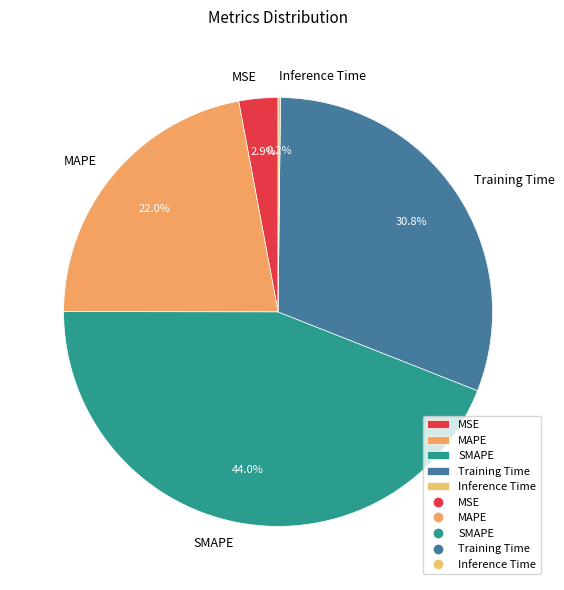

What is the total percentage of Training Time and MSE?

33.7%